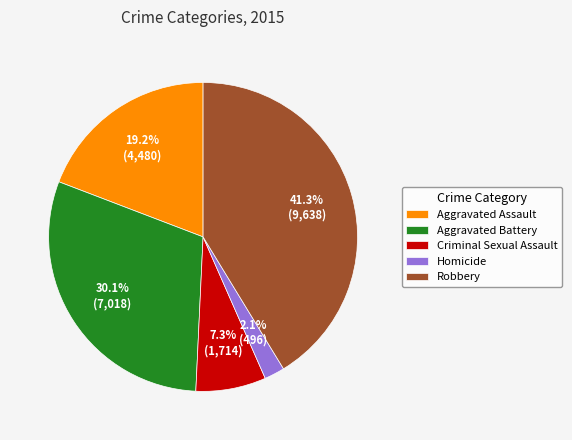

What percentage is the Aggravated Assault slice, to the nearest percent?

19%